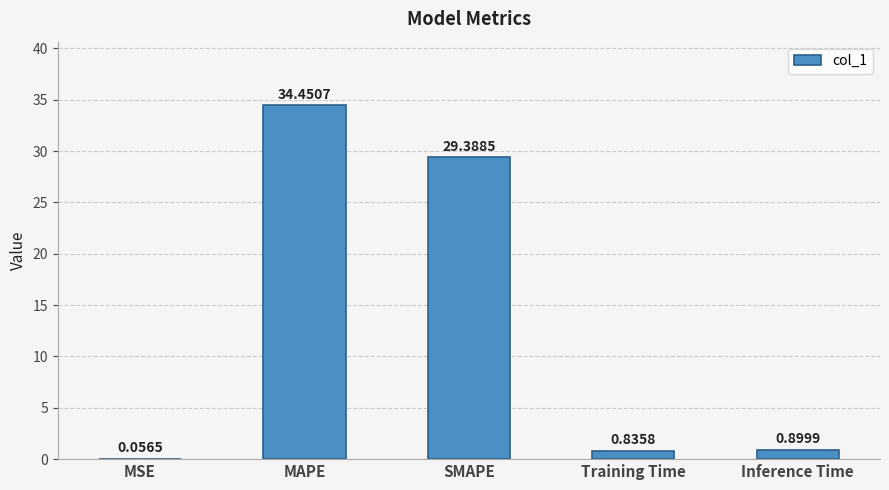

What is the sum of the values at SMAPE and MSE?

29.4